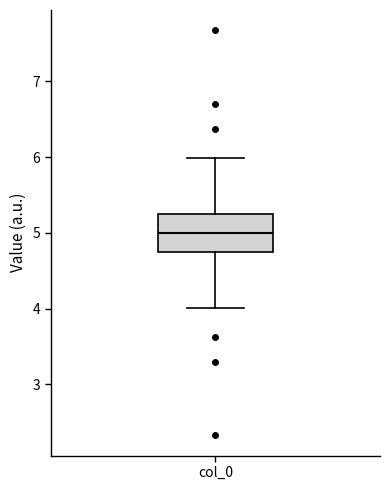

Read this box plot against the y-axis: the position of the median line, the range covered by the box, and the ends of both whiskers. The values are not printed on the chart, so give them approximately, as read against the axis.

median 5.0, box 4.7 to 5.3, whiskers 4.0 to 6.0